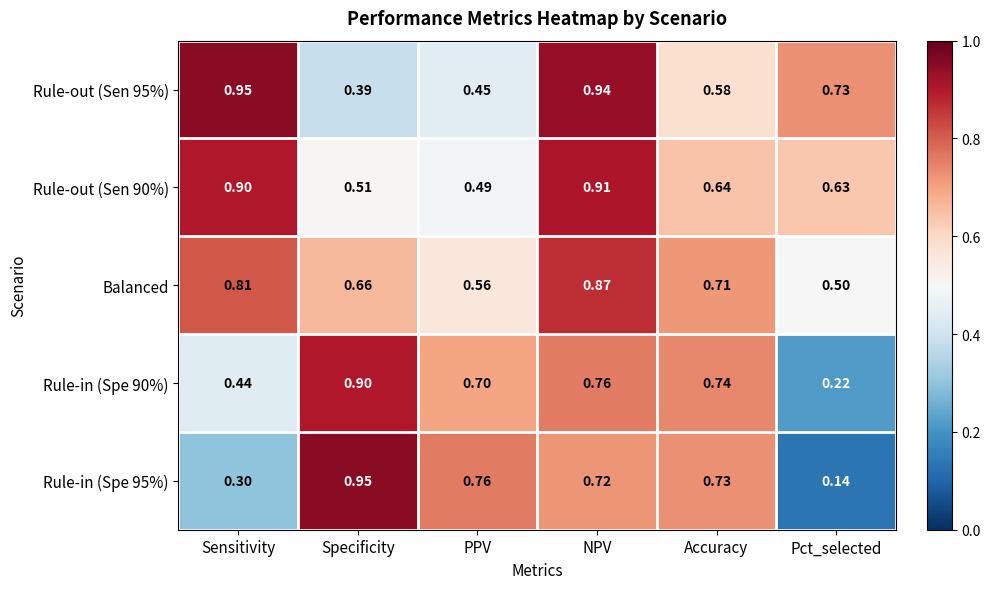

Between Sensitivity and Pct_selected, which series saw the biggest shift?

Balanced